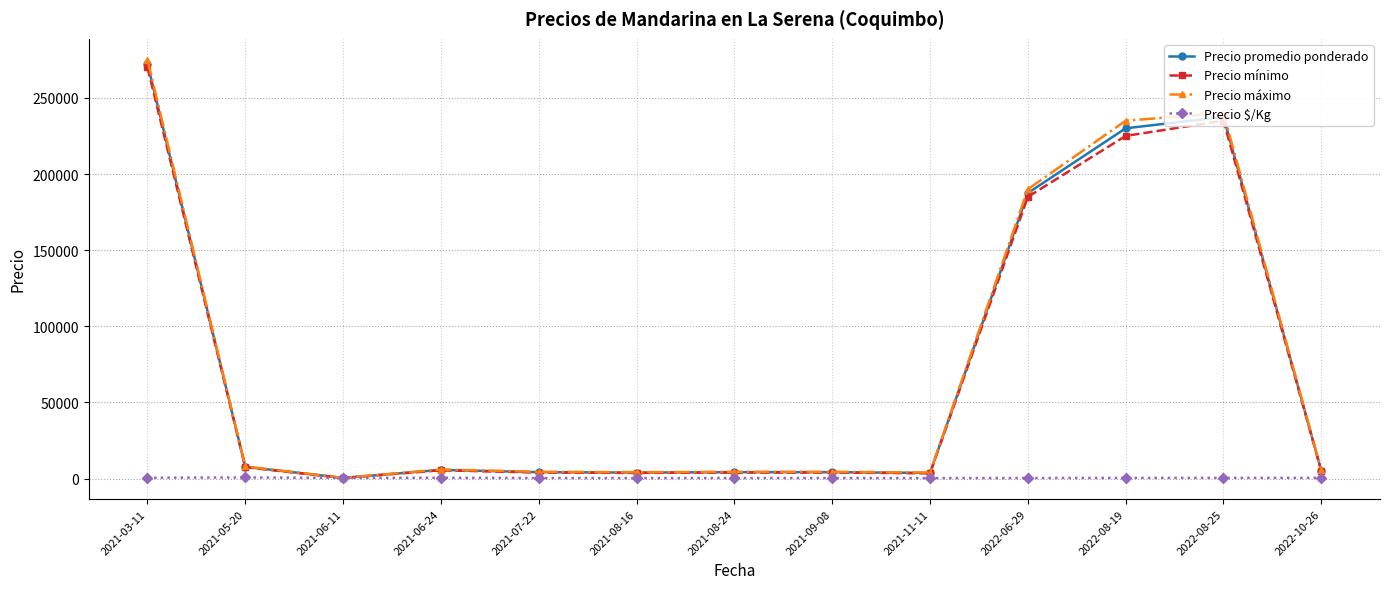

What is the label of the 3rd point from the left?

2021-06-11